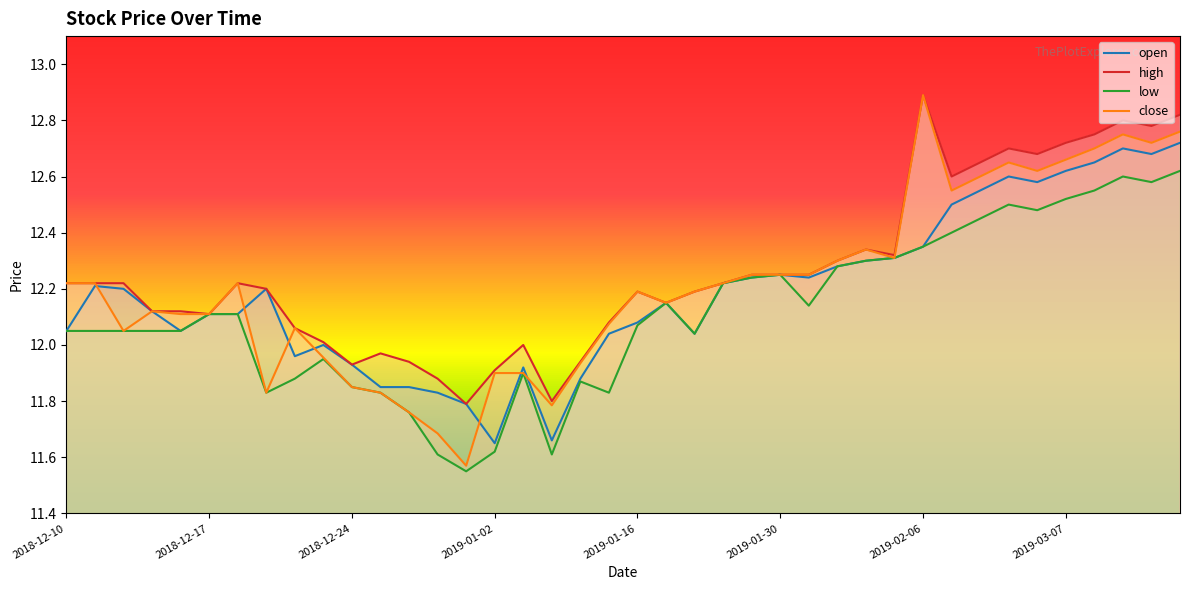

Which has a higher value, 2019-01-29 or 2019-03-07?

2019-03-07